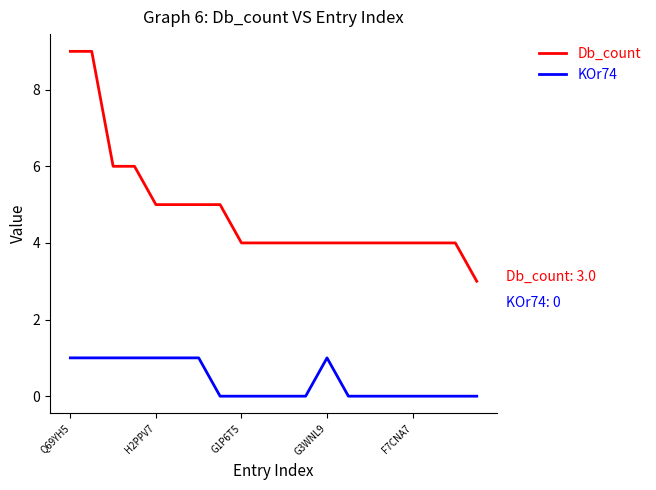

What is the highest value of the Db_count series?

9